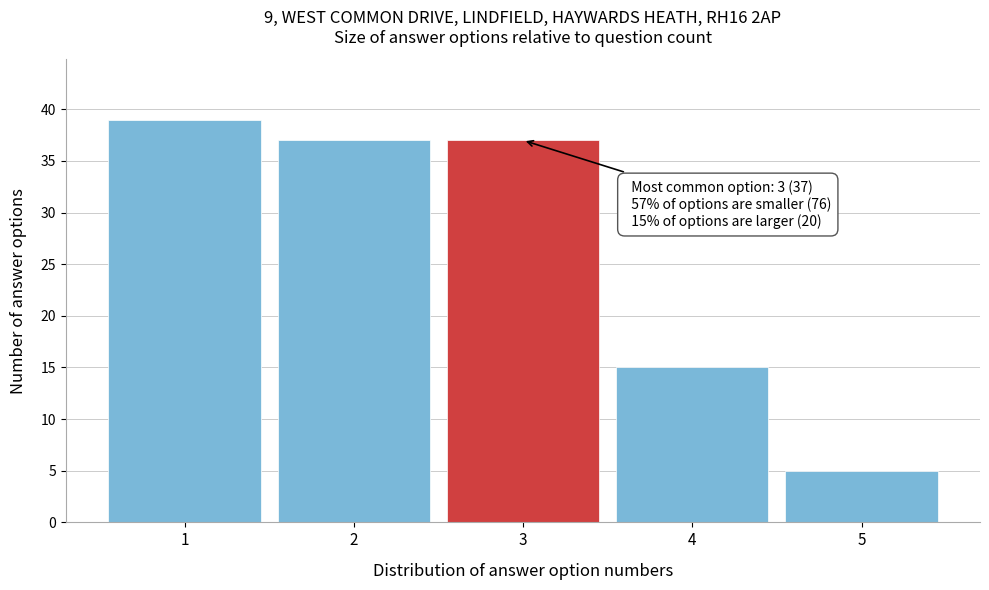

Reading left to right, list all the values displayed in this chart.

39	37	37	15	5